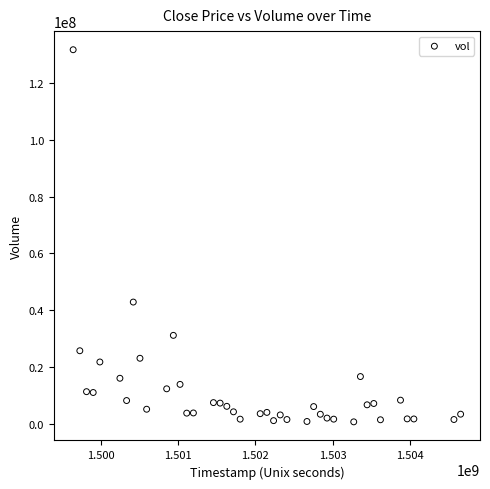

What Y value in the scatter plot is closest to 66197100?

42883700